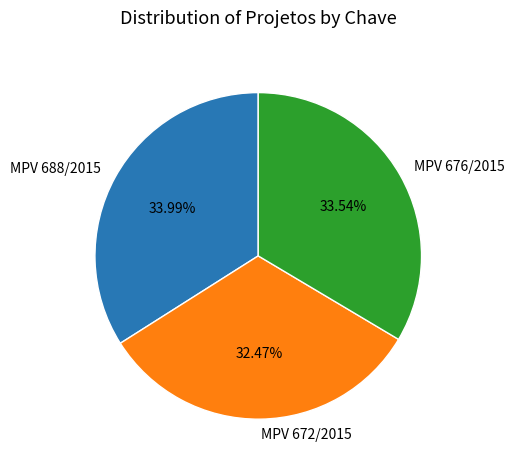

Which has a higher value, MPV 688/2015 or MPV 672/2015?

MPV 688/2015